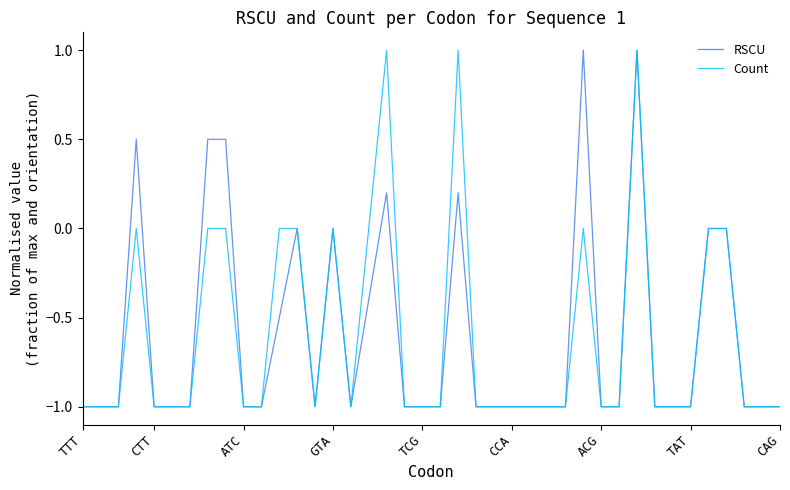

What is the minimum value for Count?

-1.0